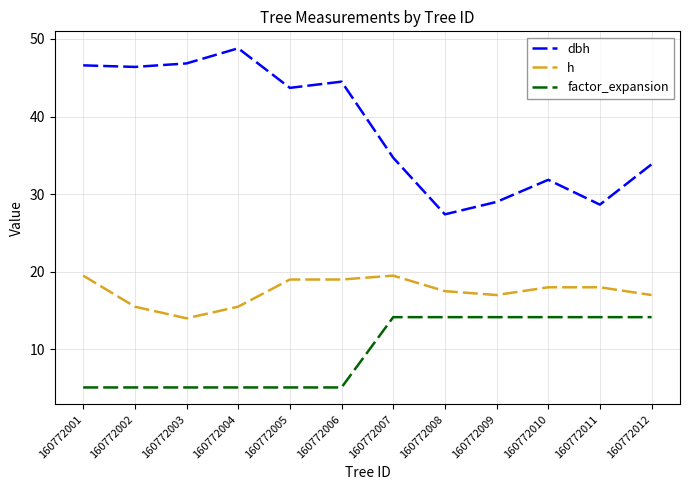

What is the sum of all h values?

209.5